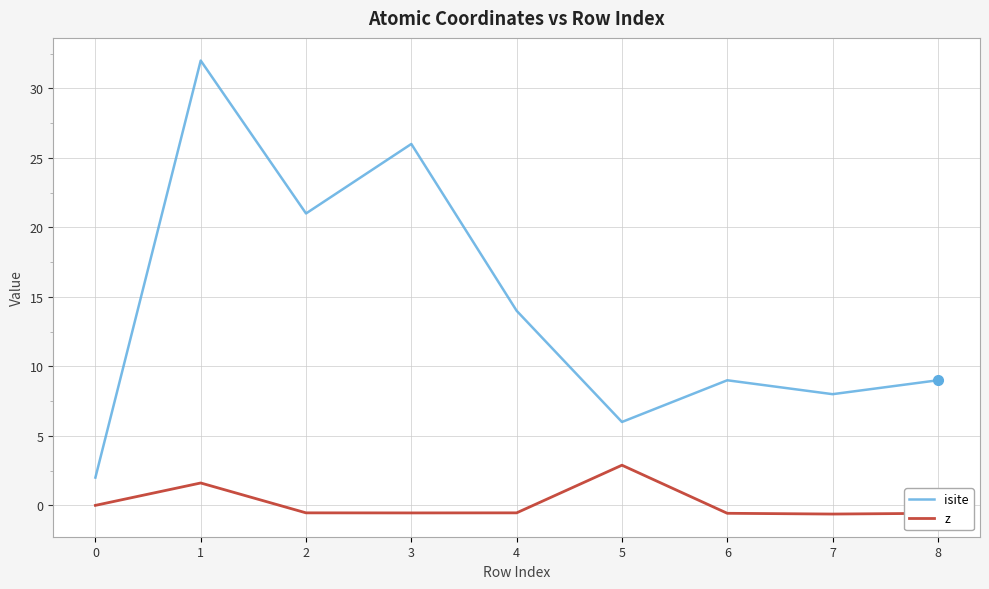

List the series in order of their overall mean, highest first.

isite, z